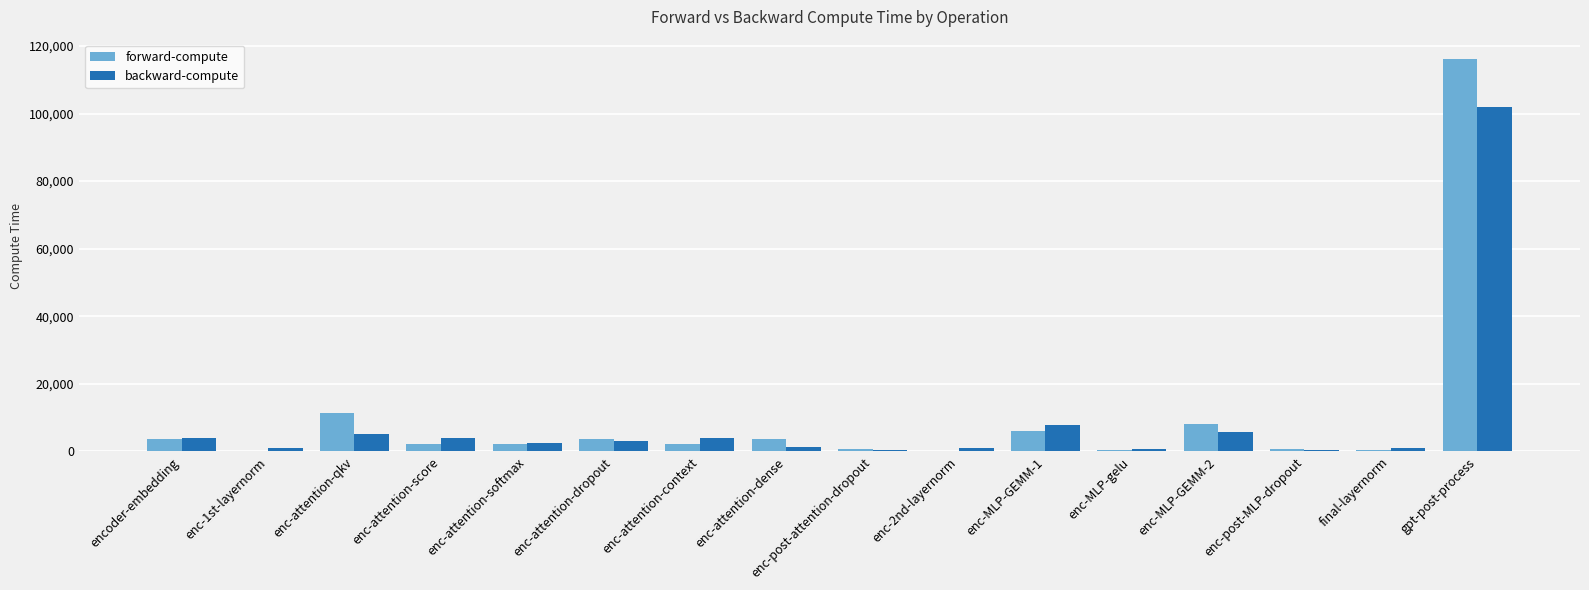

Which category has the highest value in the backward-compute series?

gpt-post-process